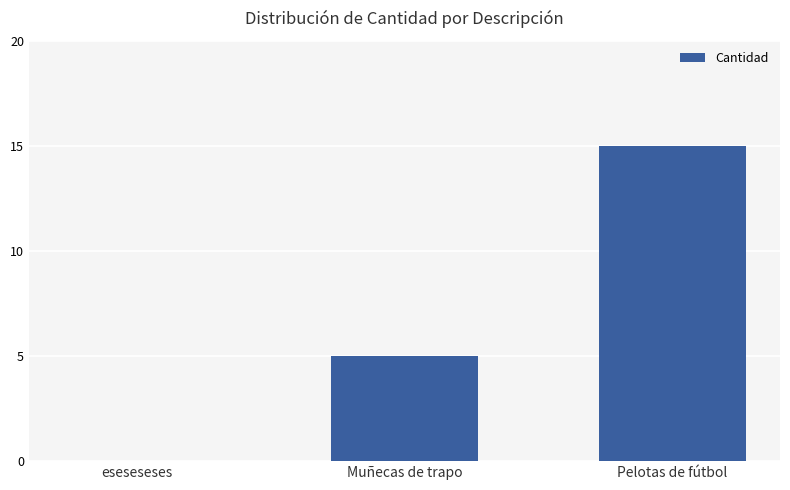

What is the sum of the values at Muñecas de trapo and Pelotas de fútbol?

20